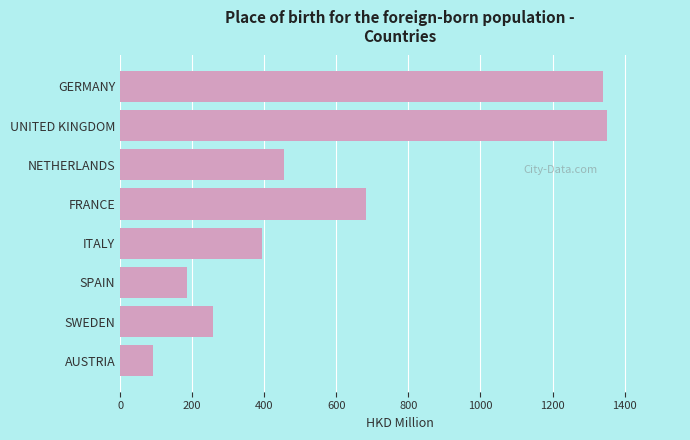

How many bars are there in total?

8